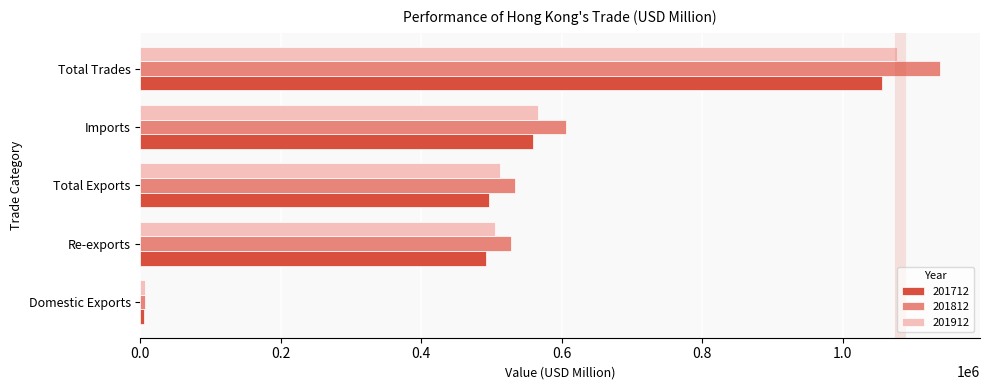

What is the highest value of the 201912 series?

1077452.0